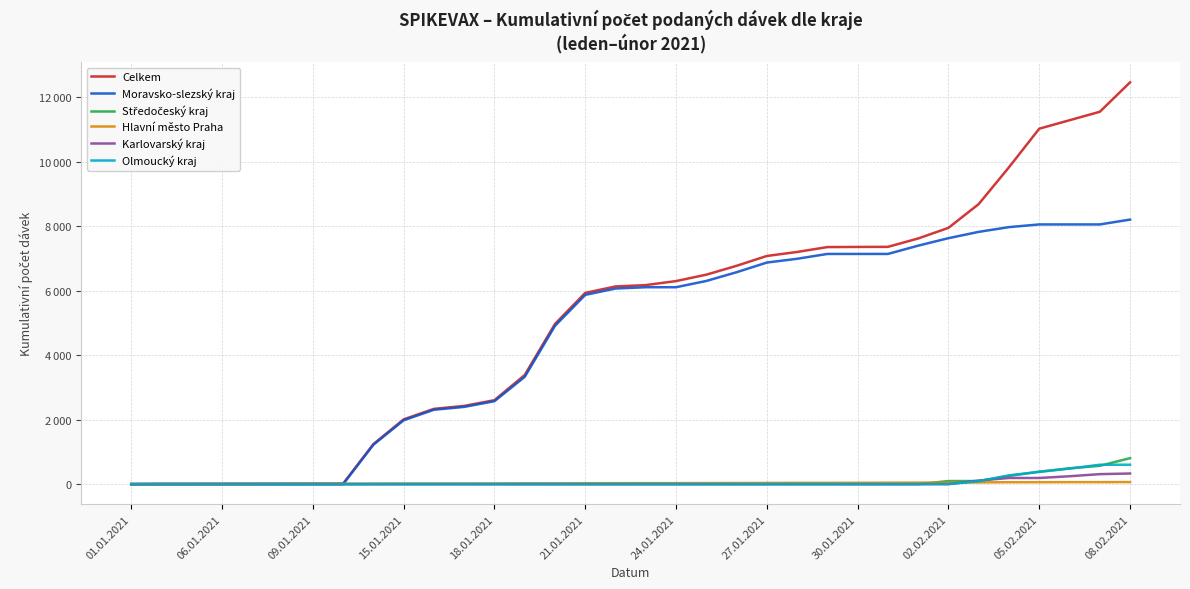

Is this an area chart (filled region under the line)?

No